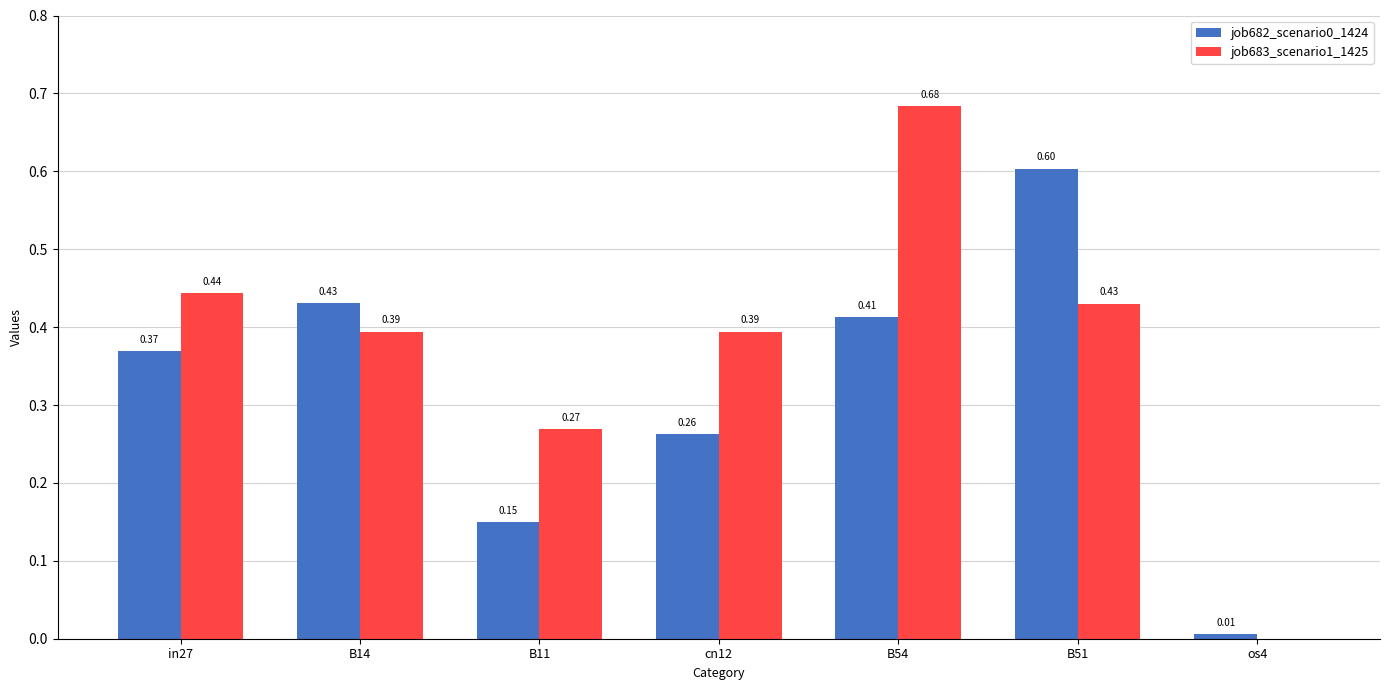

How many groups of bars are there?

7